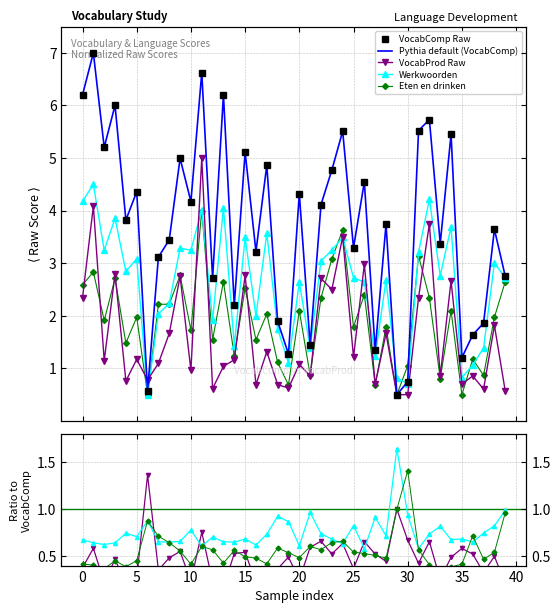

How many lines are shown in the chart?

4